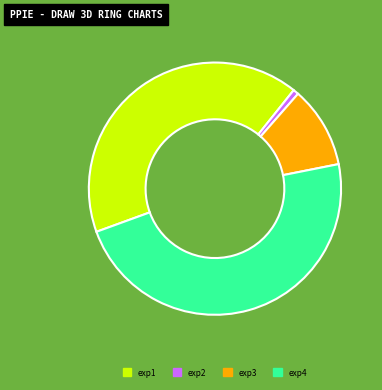

What is the smallest slice in the pie chart?

exp2